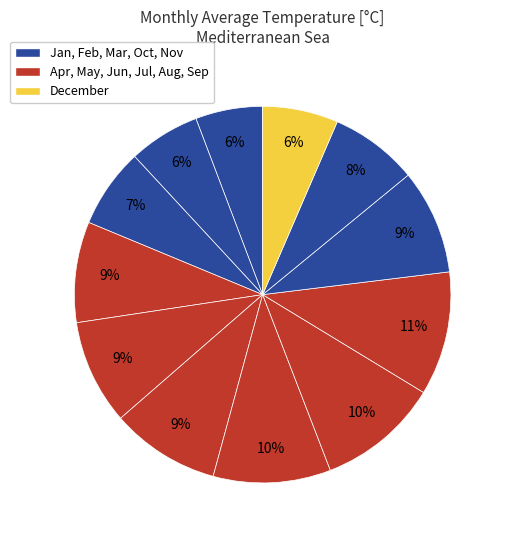

Does any single category account for the majority?

No